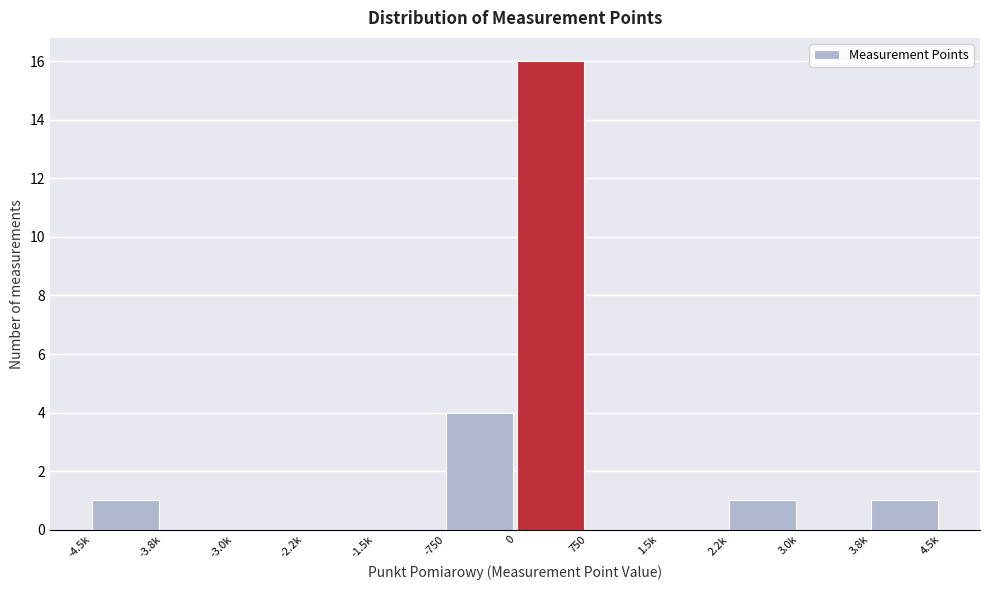

Reading left to right, transcribe all the data shown in this chart.

-4.5k=1	-3.8k=0	-3.0k=0	-2.2k=0	-1.5k=0	-750=4	0=16	750=0	1.5k=0	2.2k=1	3.0k=0	3.8k=1